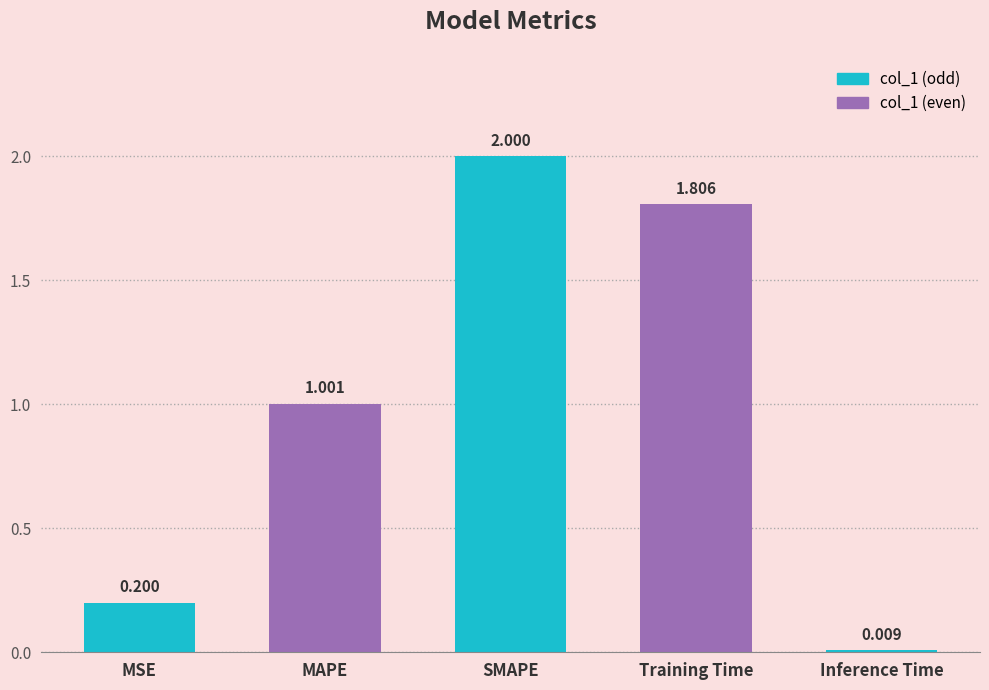

The chart shows a value of 0.3 at MSE. True or false?

False